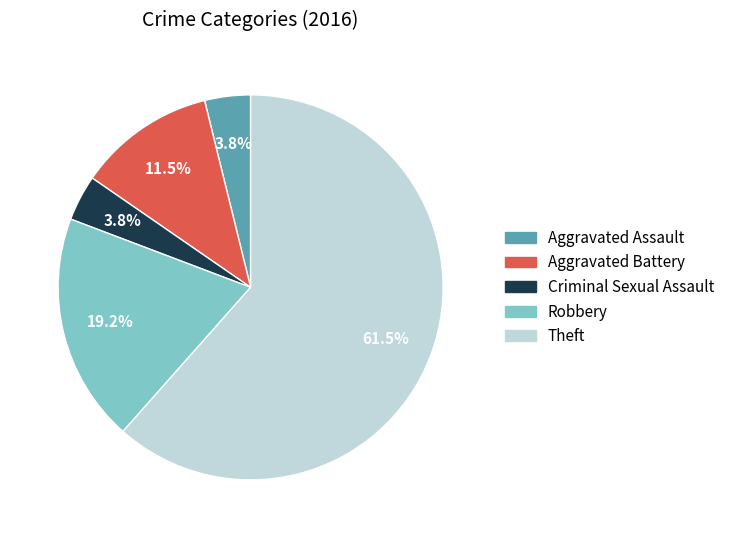

How much of the chart is everything except Robbery?

80.8%